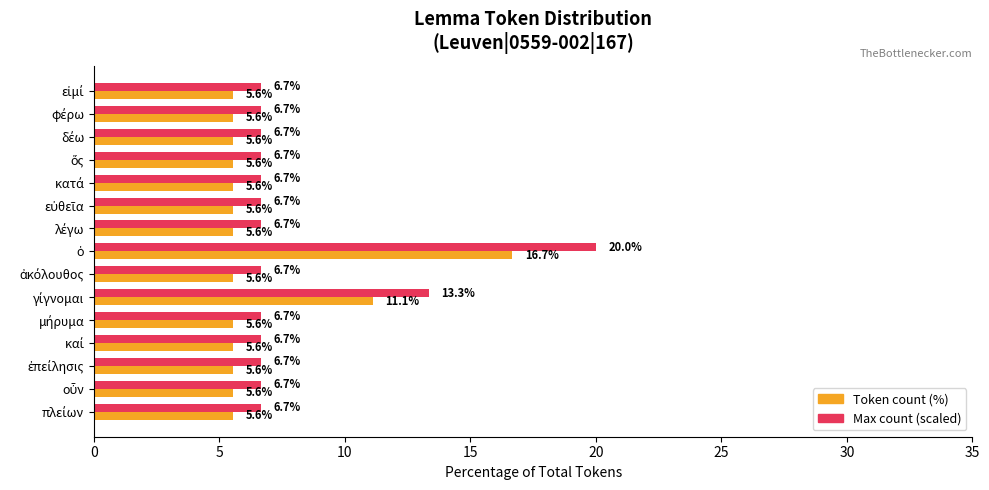

How many distinct data groups are displayed?

2